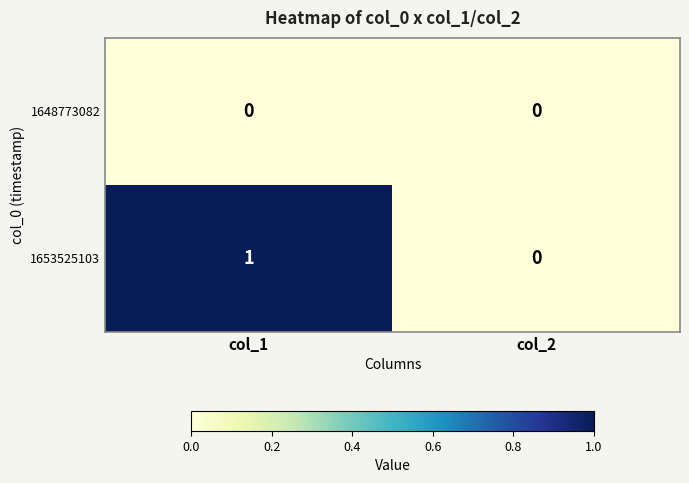

What is the total value across all series at col_1?

1